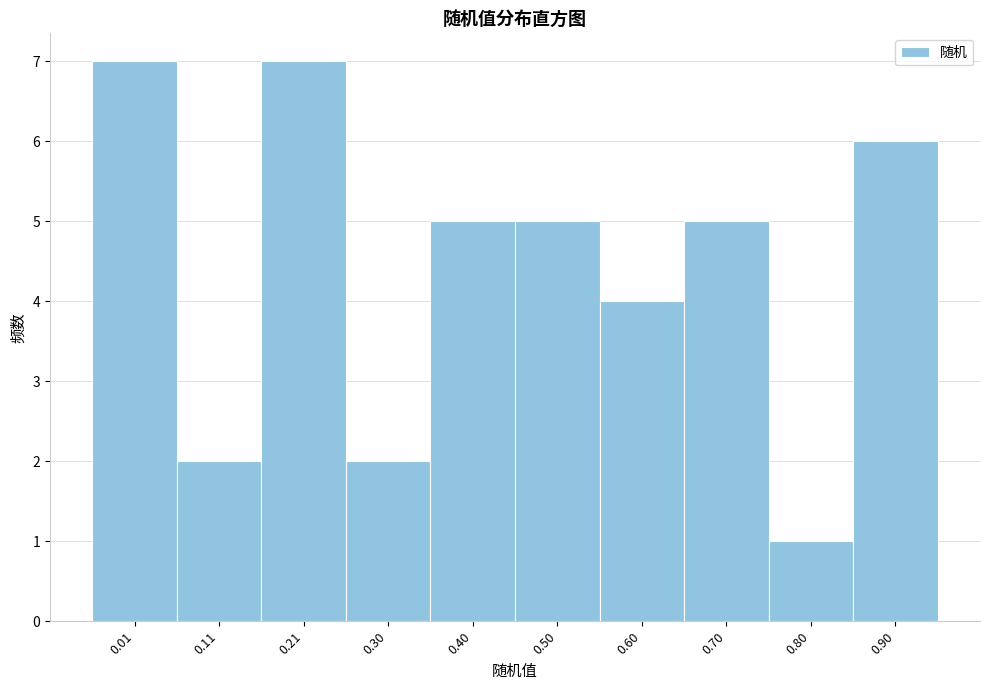

Reading right to left, what are all the values shown in this chart?

0.90=6	0.80=1	0.70=5	0.60=4	0.50=5	0.40=5	0.30=2	0.21=7	0.11=2	0.01=7